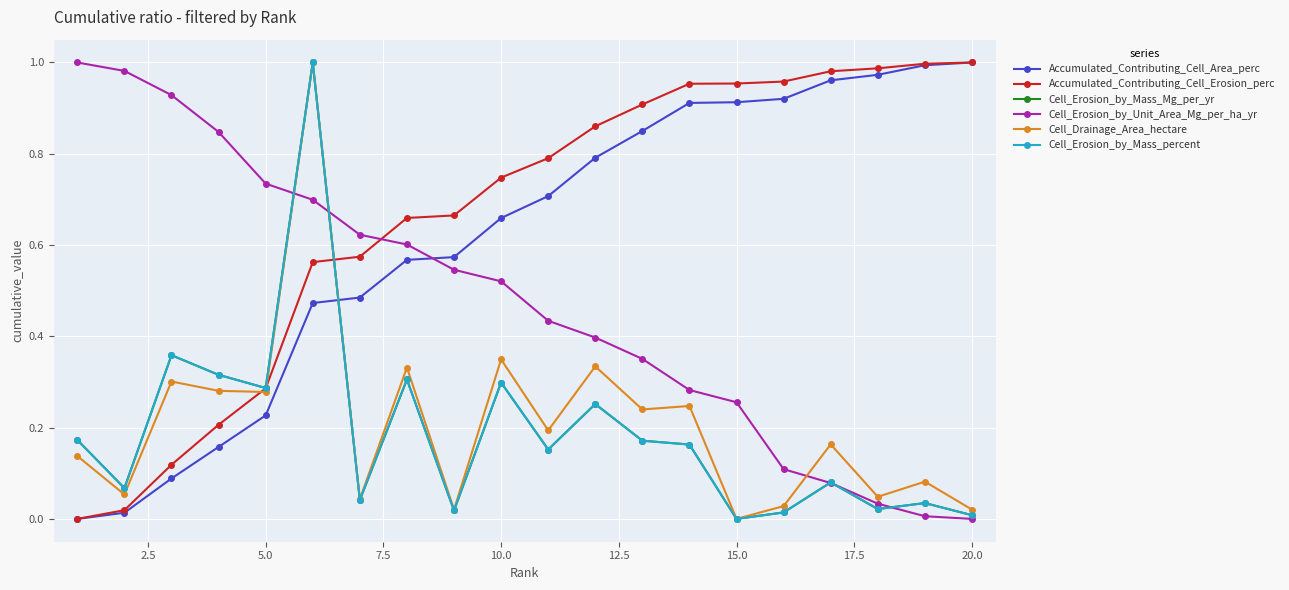

True or false: Cell_Erosion_by_Mass_percent has more than 2 points higher than both neighbors.

True